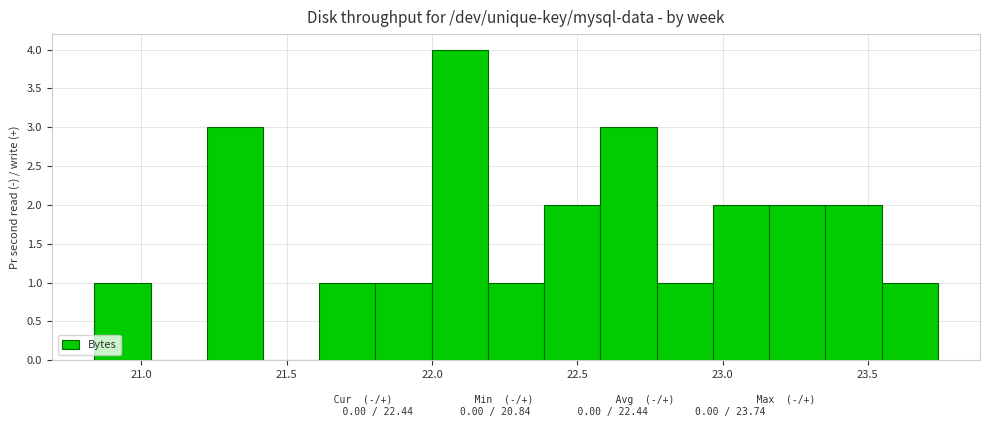

Read against the x-axis, roughly where is the centre of the tallest bar?

22.10